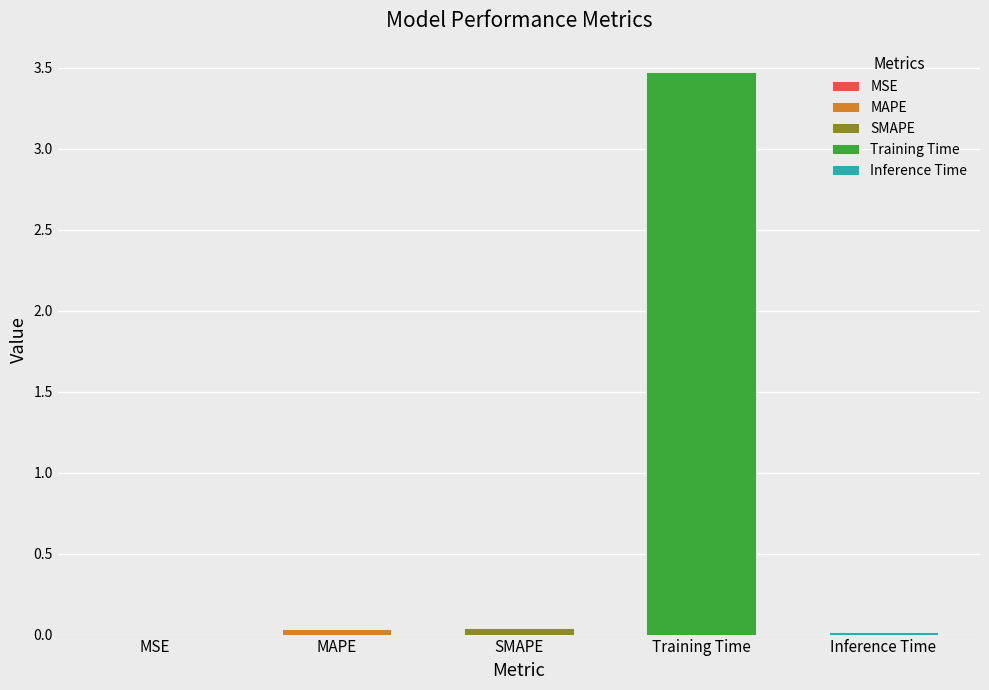

What is the approximate value at Training Time?

3.5